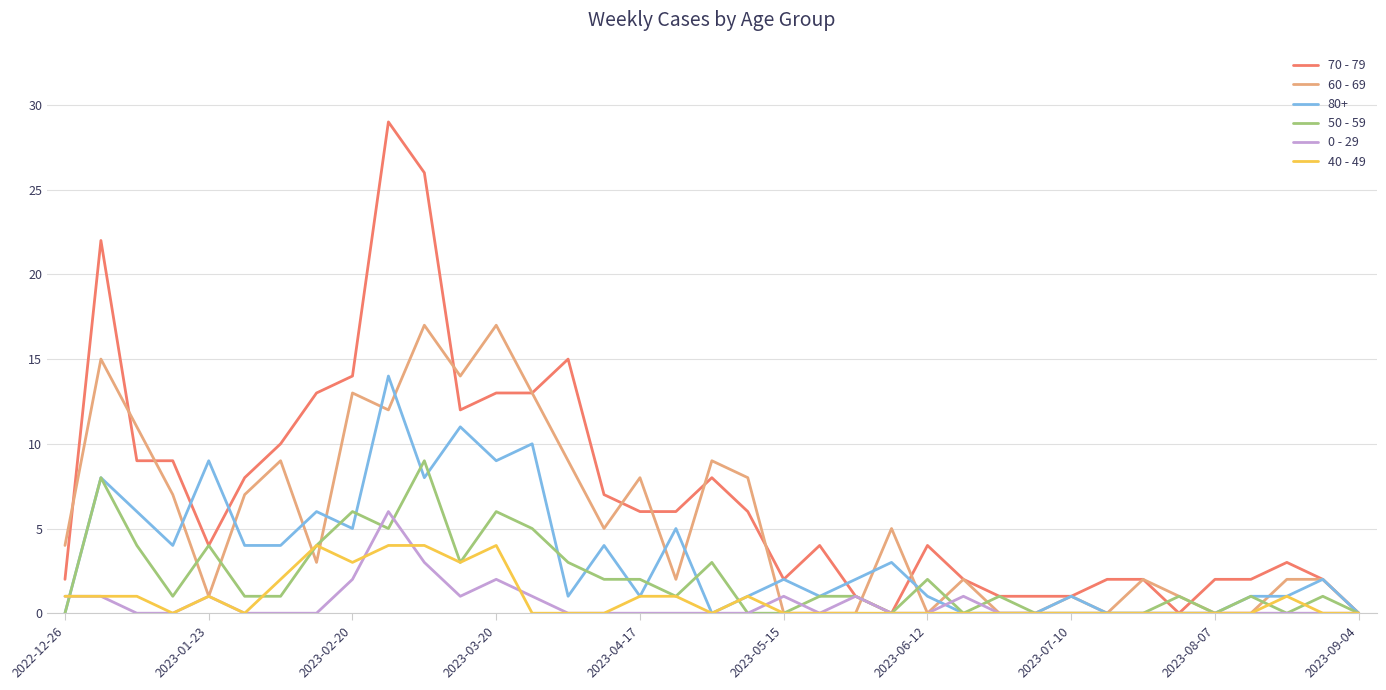

List the series in order of their peak value, highest first.

70 - 79, 60 - 69, 80+, 50 - 59, 0 - 29, 40 - 49